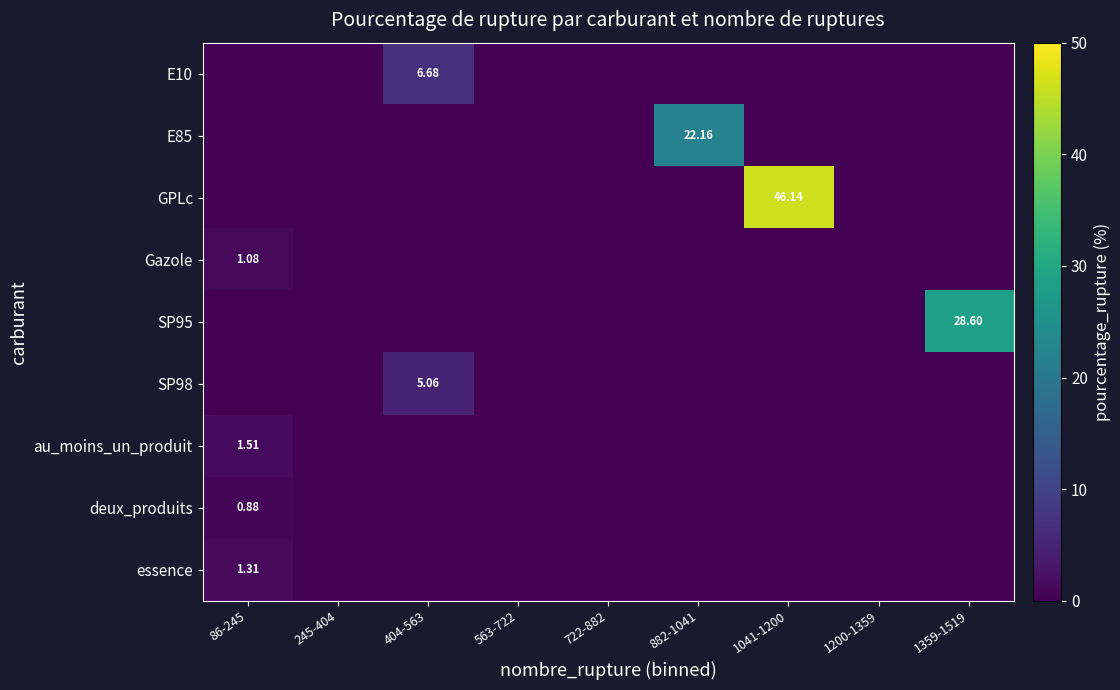

Which label corresponds to the largest value in the chart?

1041-1200